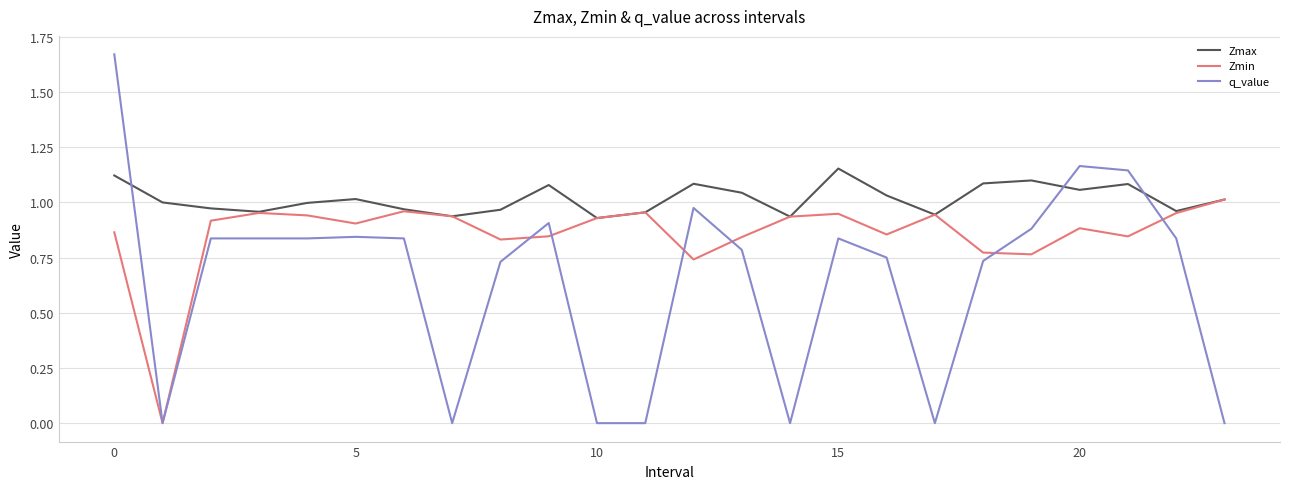

Which series has the largest total across all categories?

Zmax